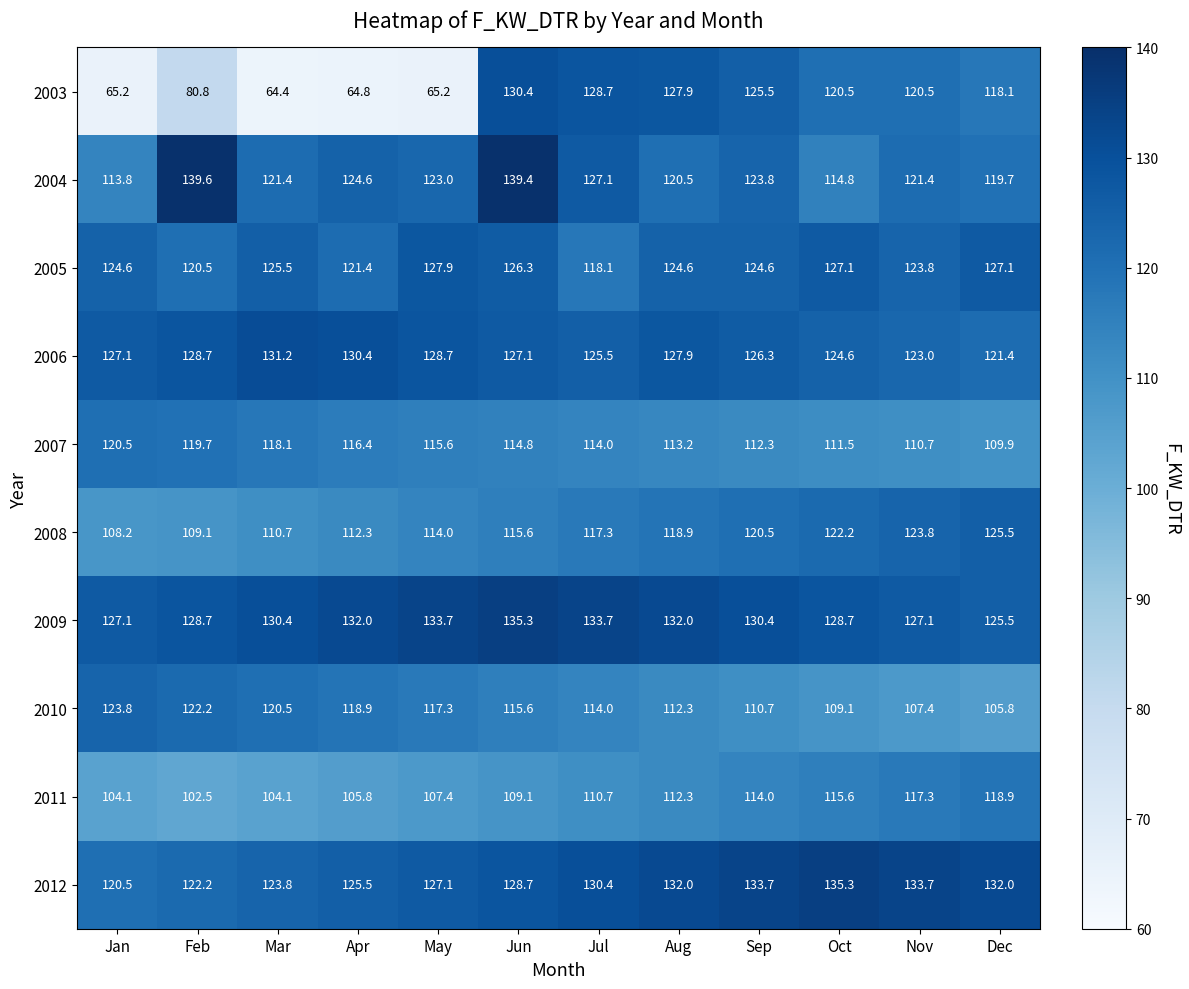

The 2006 series shows 126.3 at Sep. True or false?

True